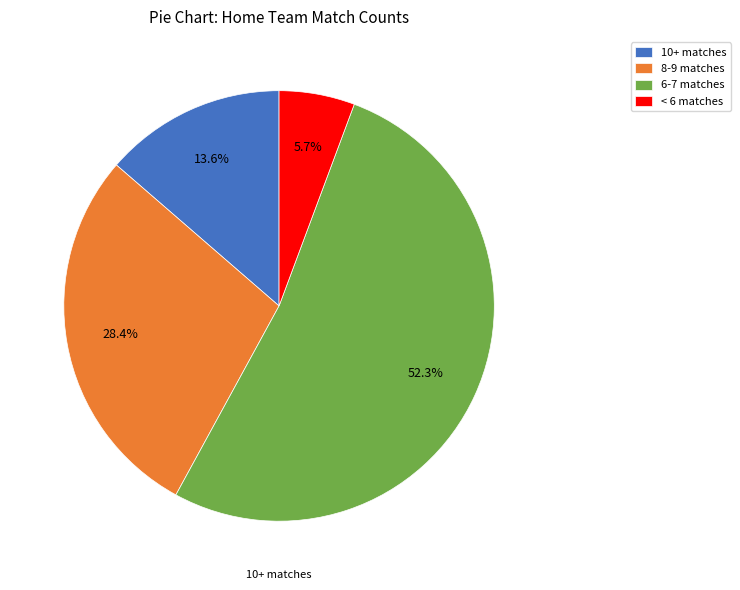

To the nearest percent, what is the difference between the largest and smallest slice percentages?

47%